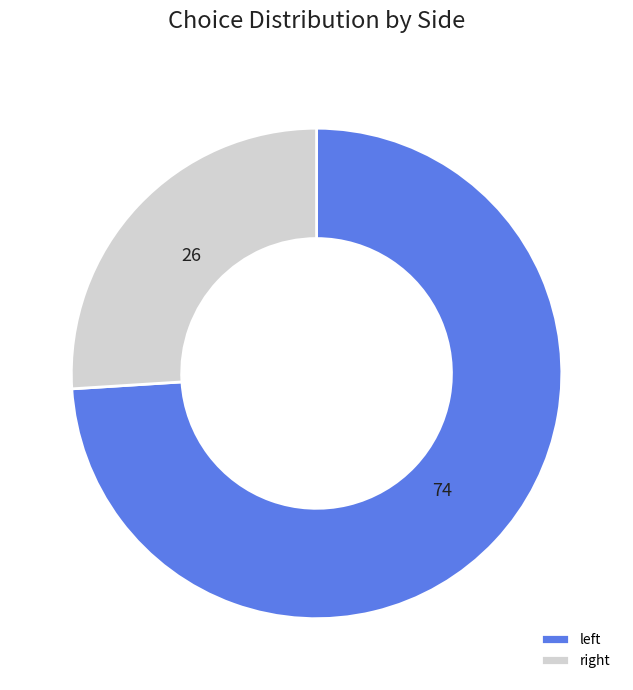

Count the number of slices in the pie.

2